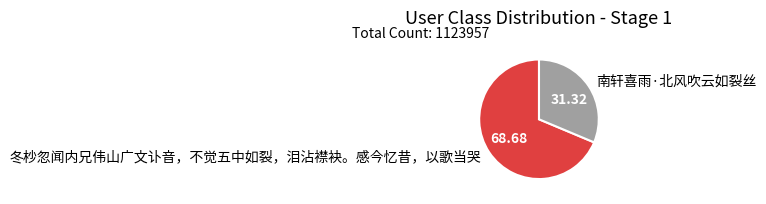

Is it true that 冬杪忽闻内兄伟山广文讣音，不觉五中如裂，泪沾襟袂。感今忆昔，以歌当哭 is 69% of the pie?

True